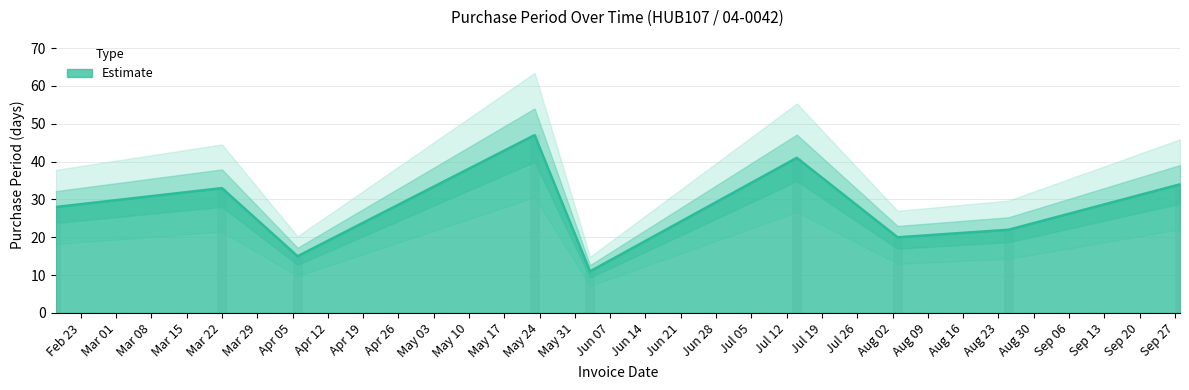

What position from the right is 2016-05-23?

6